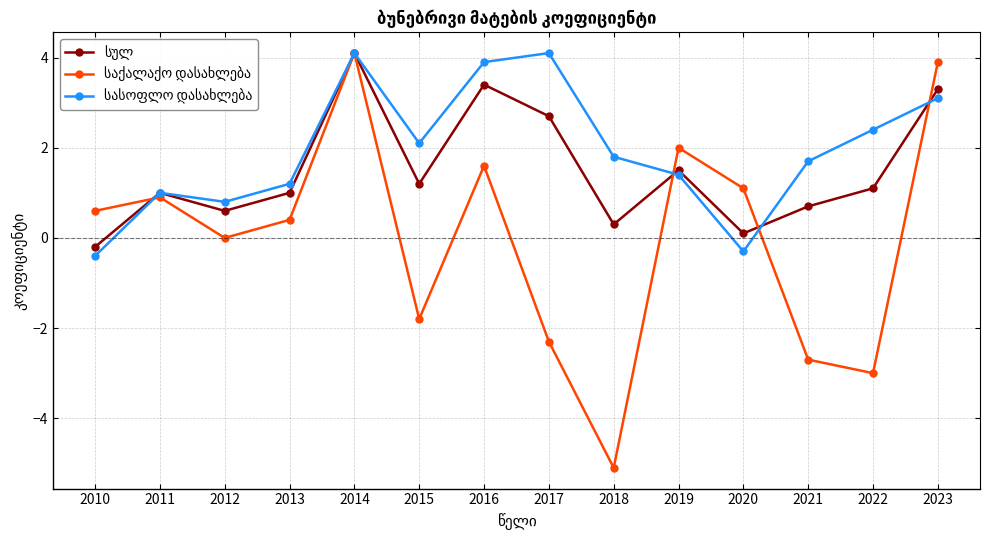

What is the minimum value shown in the chart?

-5.1